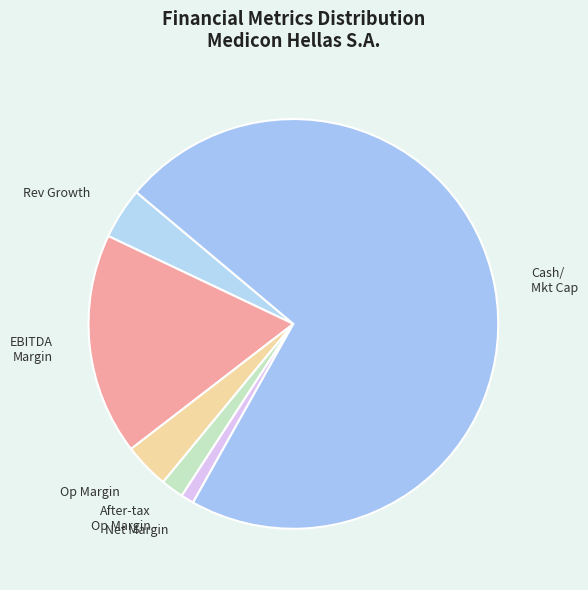

The EBITDA Margin slice represents 25% of the pie. True or false?

False